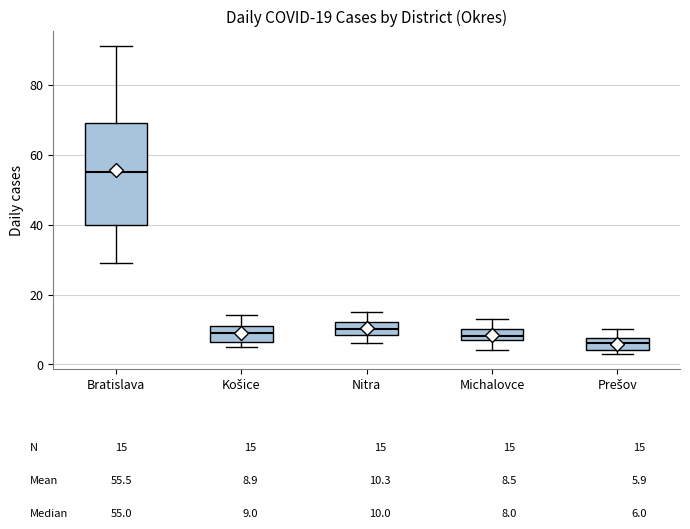

Comparing the boxes themselves (not the whiskers), which one is the tallest?

Bratislava